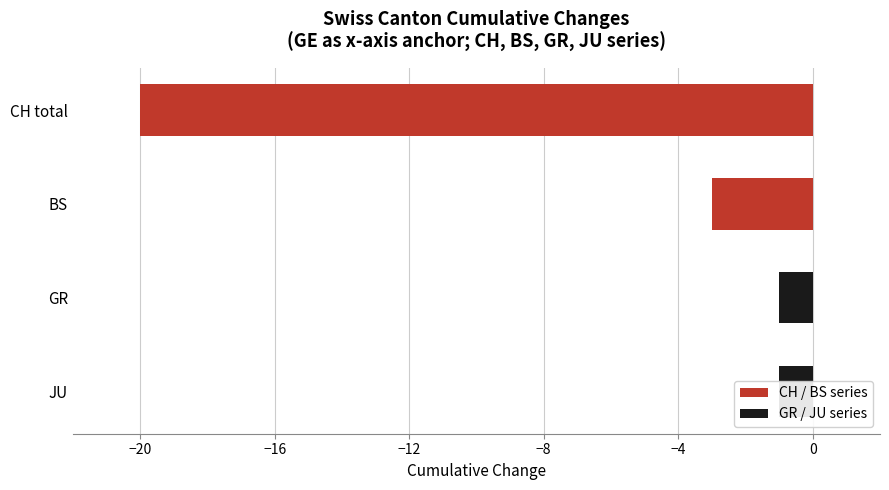

The value of GR at JU is 1. True or false?

False